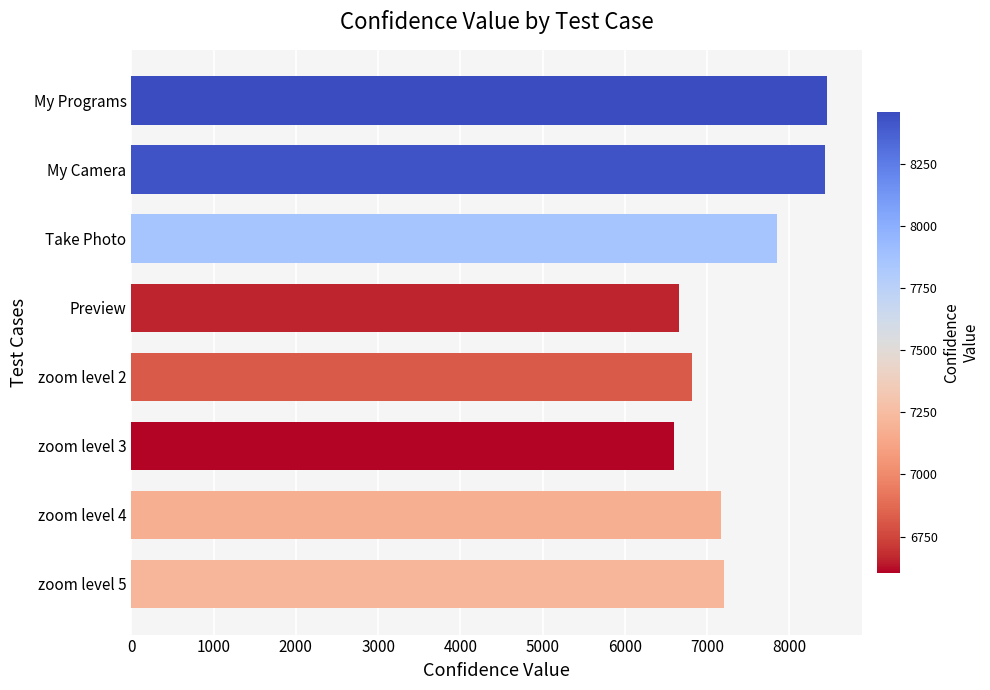

What is the greatest value displayed?

8459